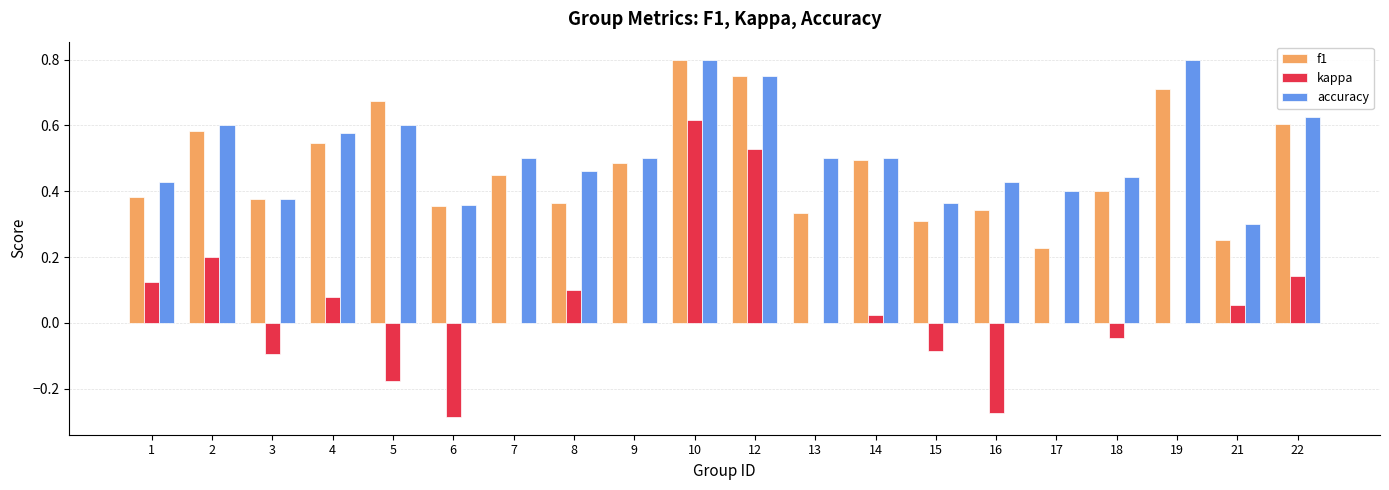

What is the sum of all f1 values?

9.4